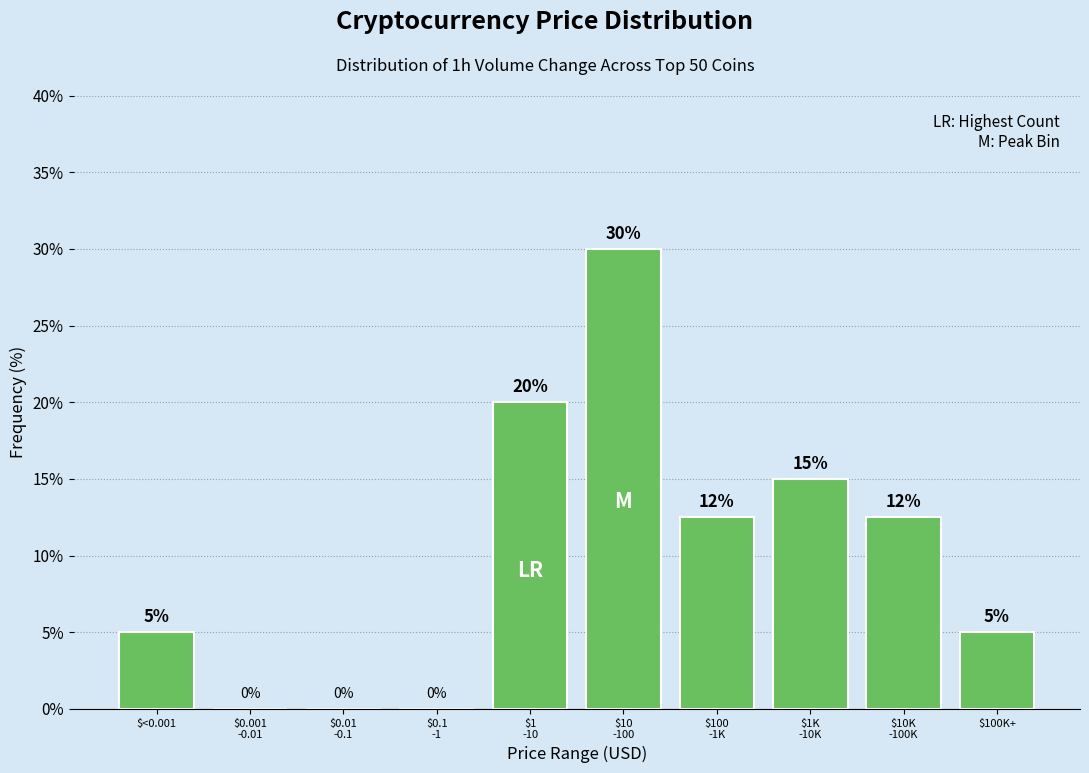

What is the greatest value displayed?

30.0